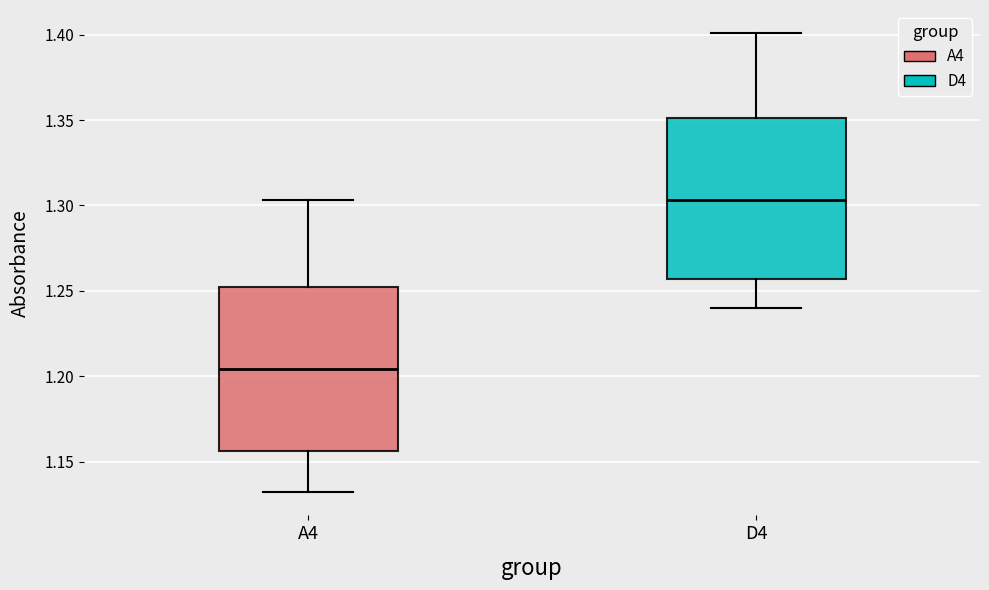

Which box has the lowest median line?

A4